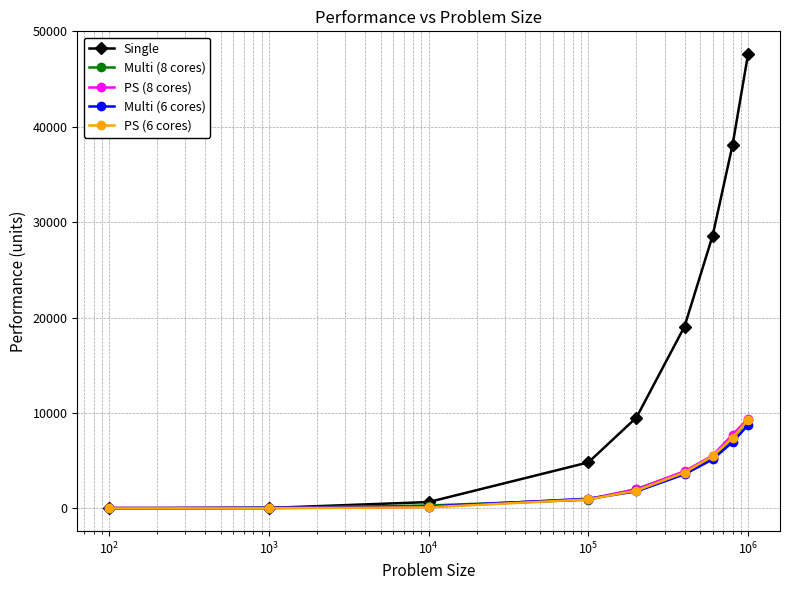

Does the chart display data point markers on the line(s)?

Yes